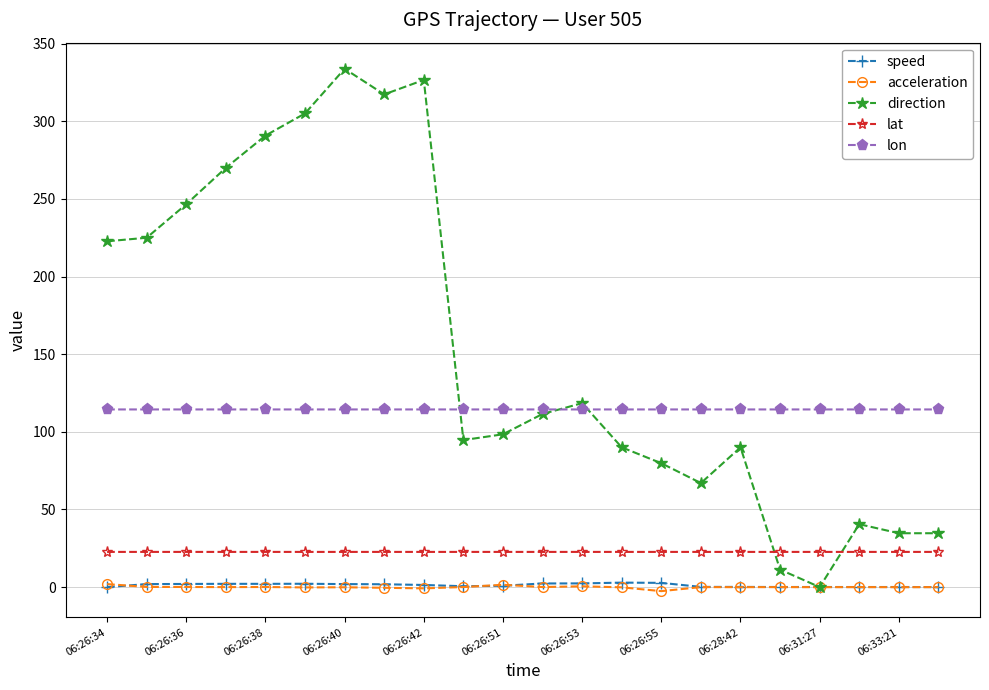

What is the maximum value for direction?

333.8